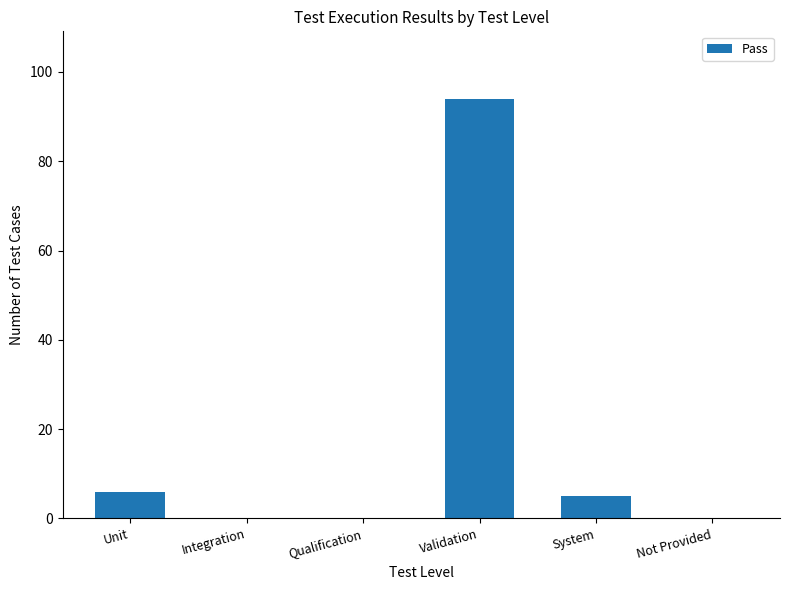

True or false: the data shows 0 at Not Provided.

True